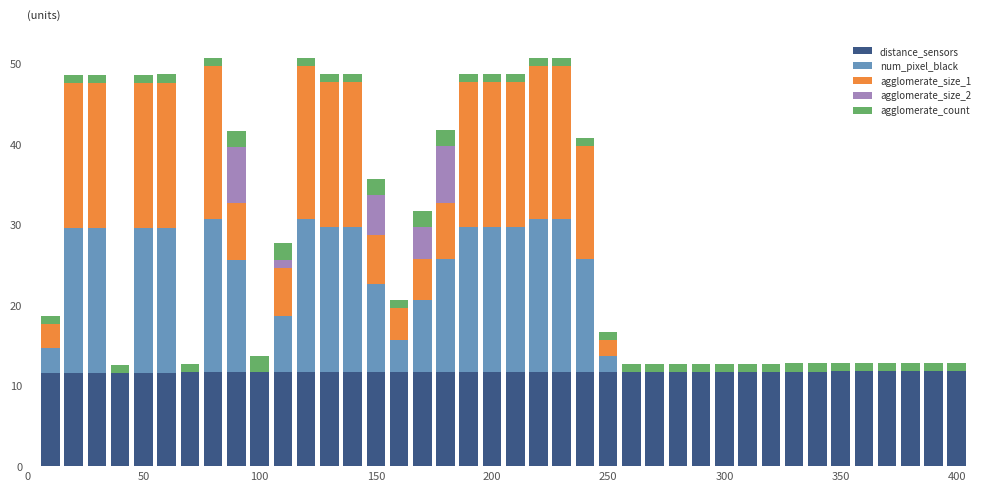

What is the highest value of the distance_sensors series?

11.8